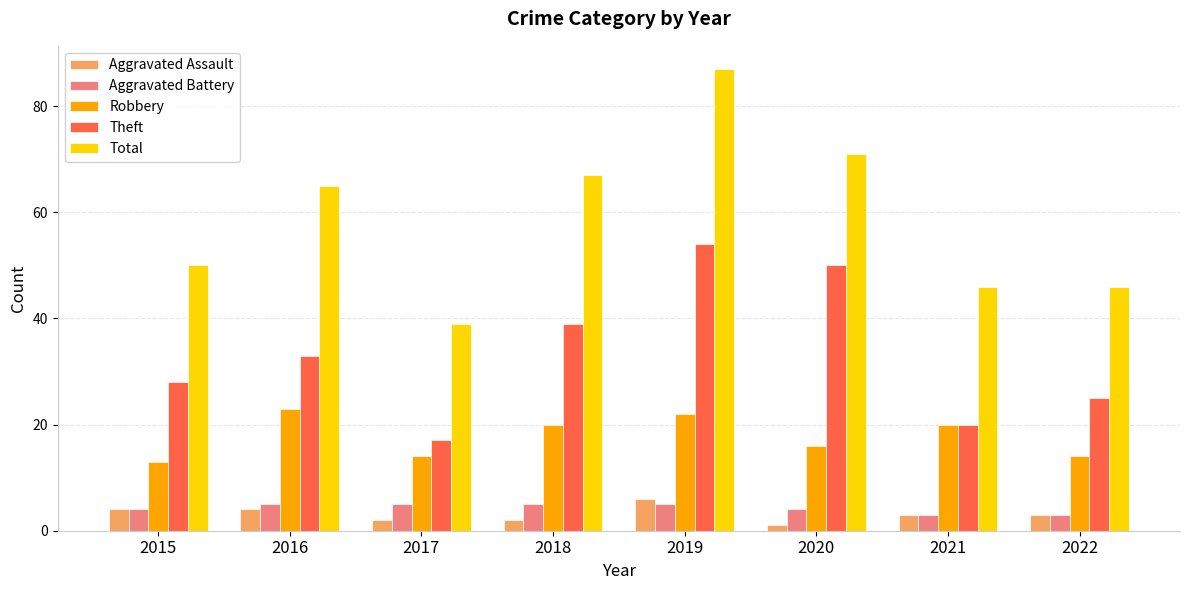

At which label is Total closest to 63?

2016